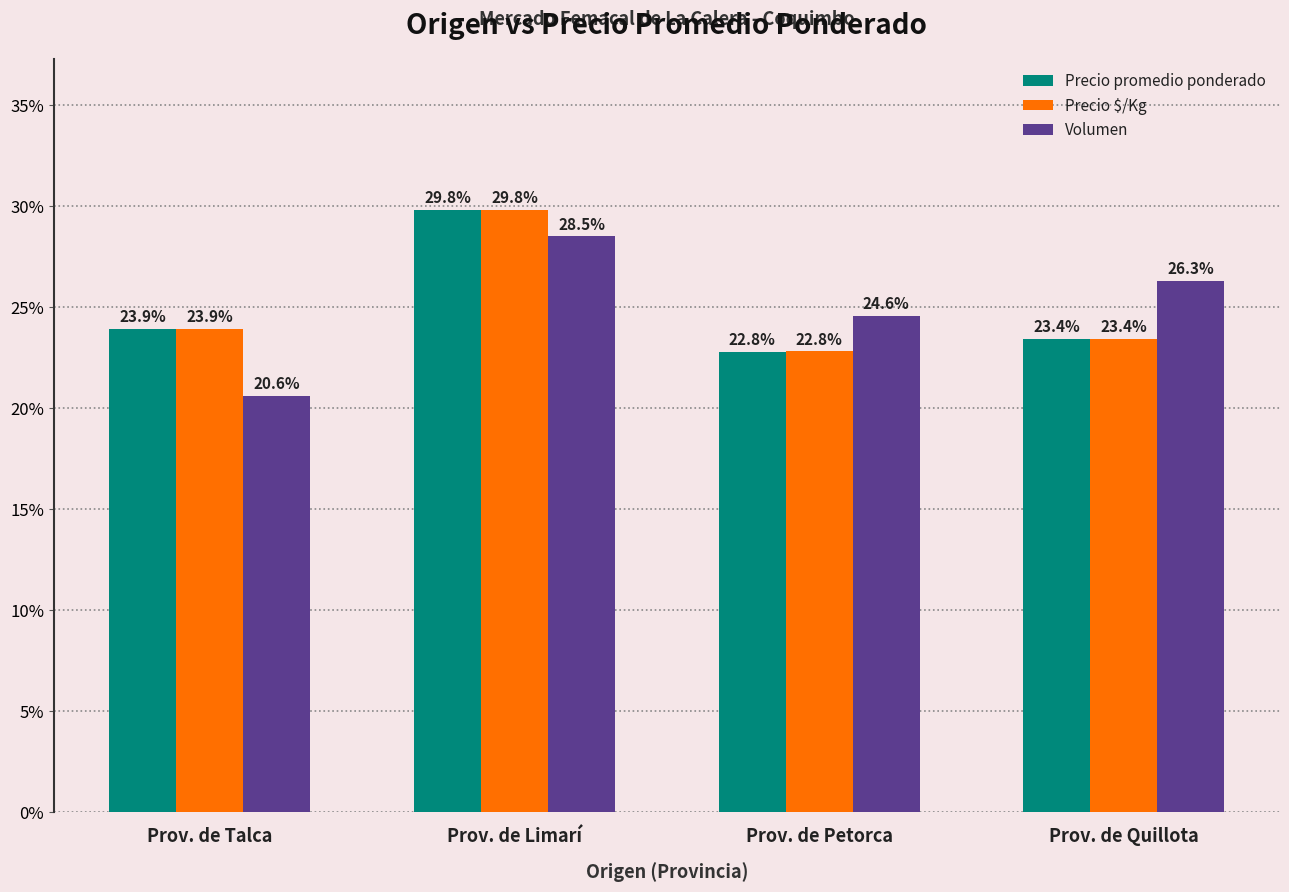

List the labels in order of Precio promedio ponderado value, largest first.

Prov. de Limarí, Prov. de Talca, Prov. de Quillota, Prov. de Petorca